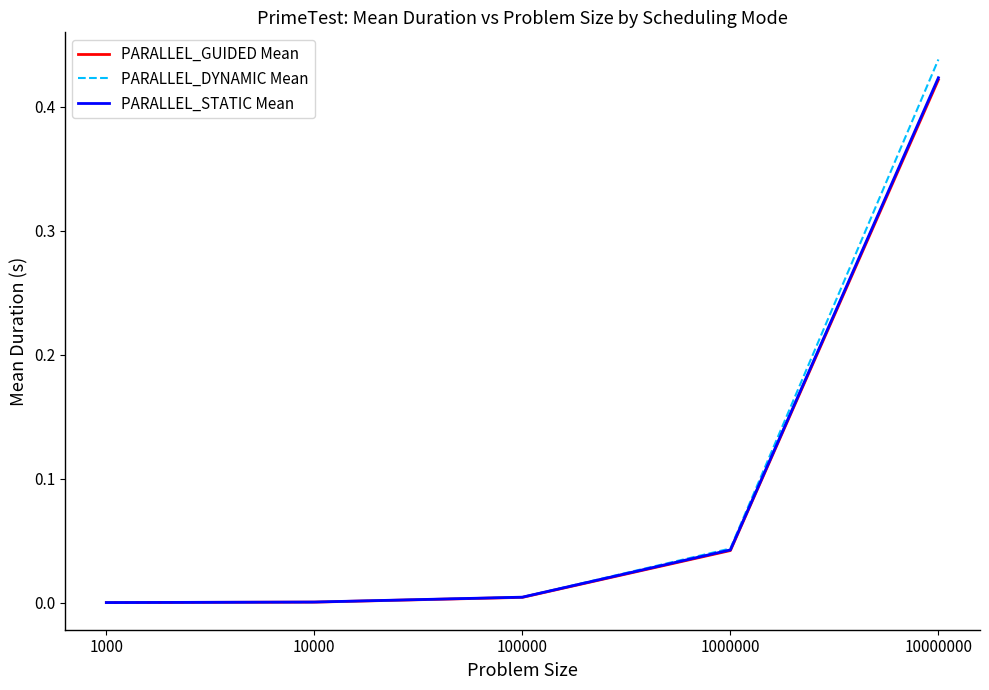

Count the number of categories in the chart.

5